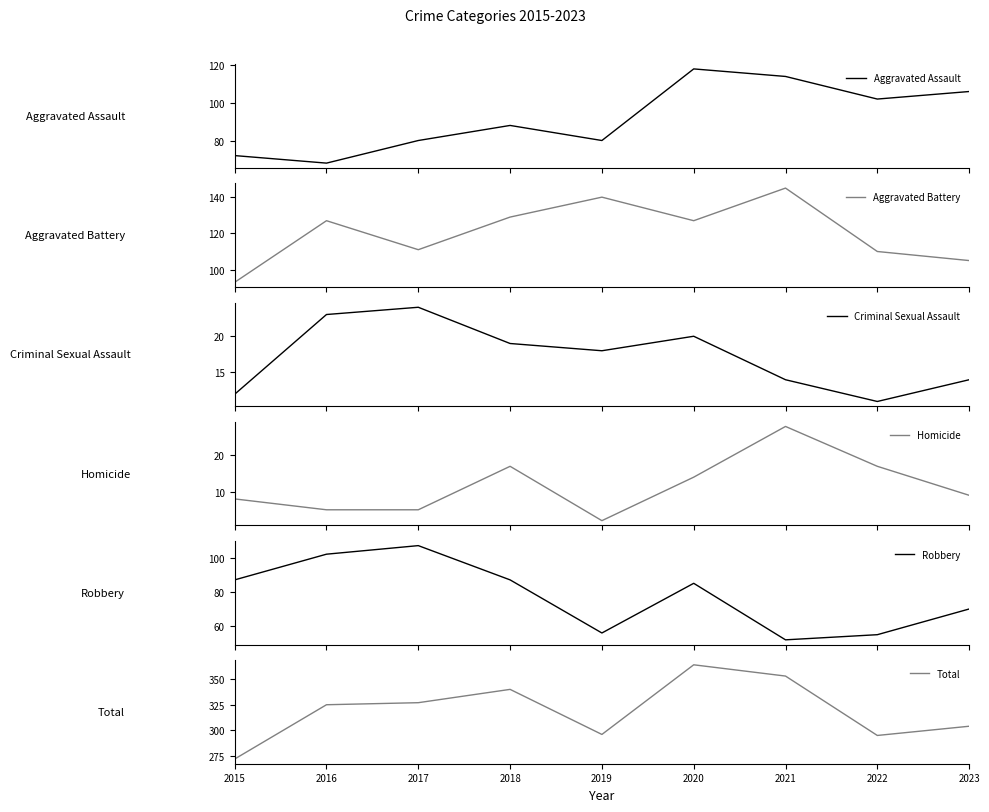

Does the chart have visible grid lines?

No